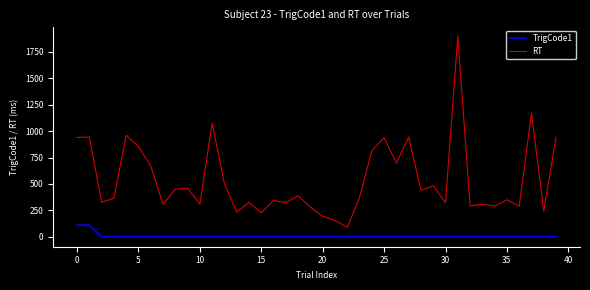

Which series has the largest total across all categories?

RT